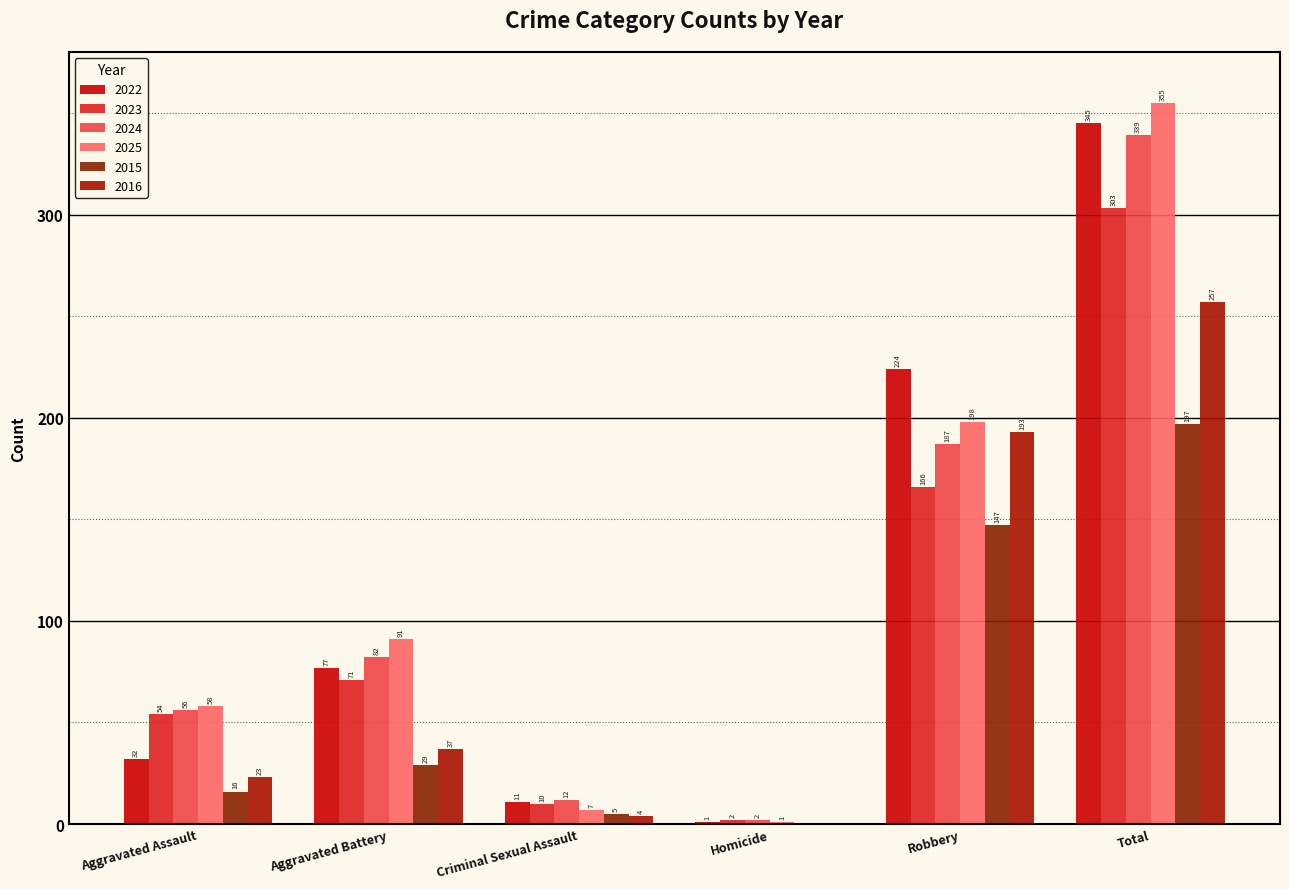

Reading left to right, list all the values displayed in this chart.

2022: 32	77	11	1	224	345
2023: 54	71	10	2	166	303
2024: 56	82	12	2	187	339
2025: 58	91	7	1	198	355
2015: 16	29	5	0	147	197
2016: 23	37	4	0	193	257